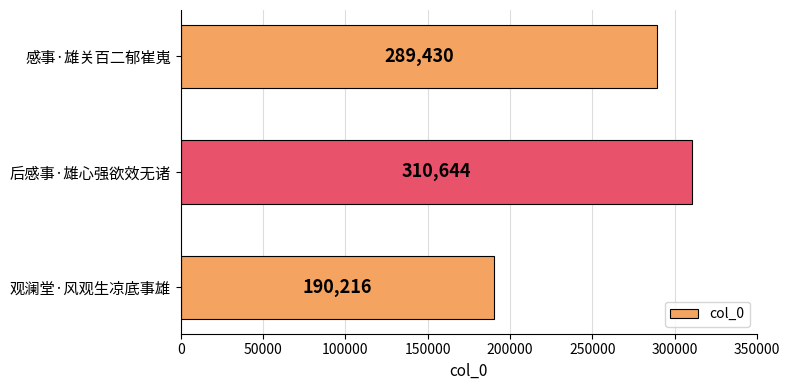

What is the average value?

263430